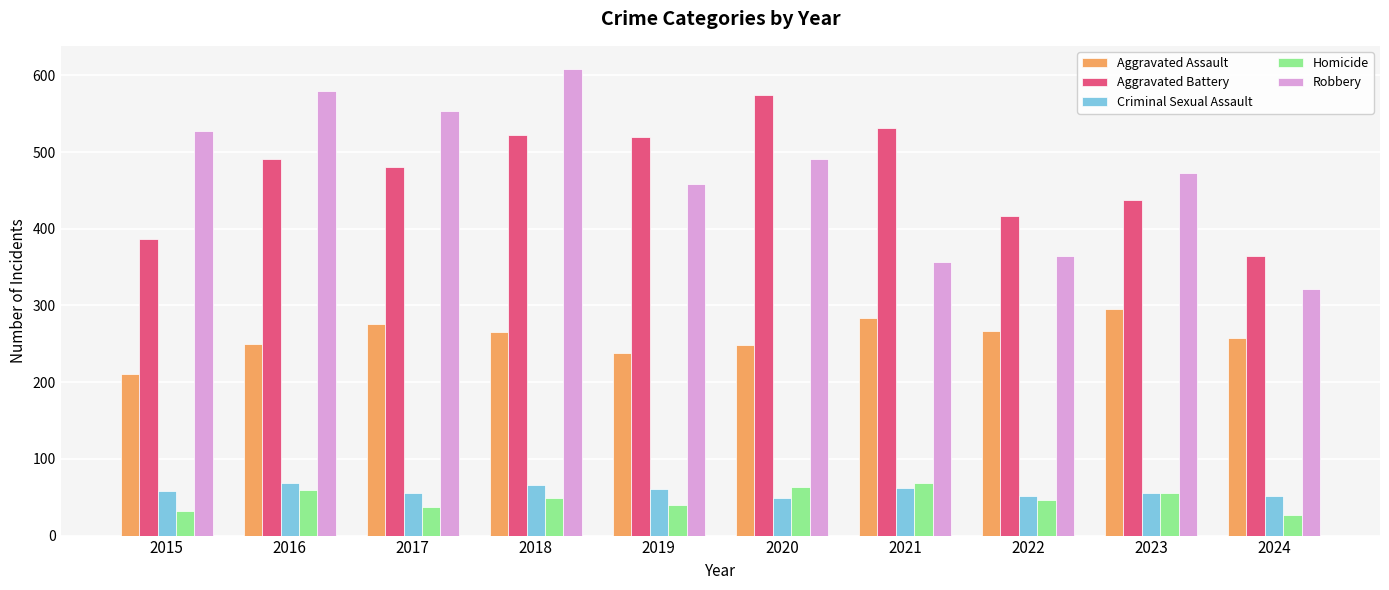

What is the value of the Homicide bar at the 4th from the left?

49